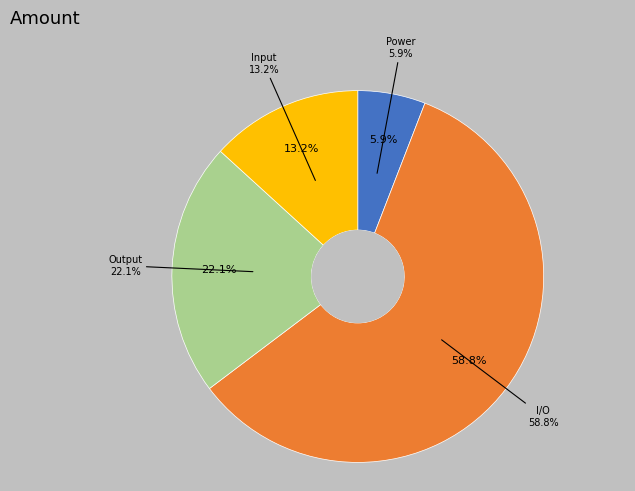

How many slices are in this pie chart?

4